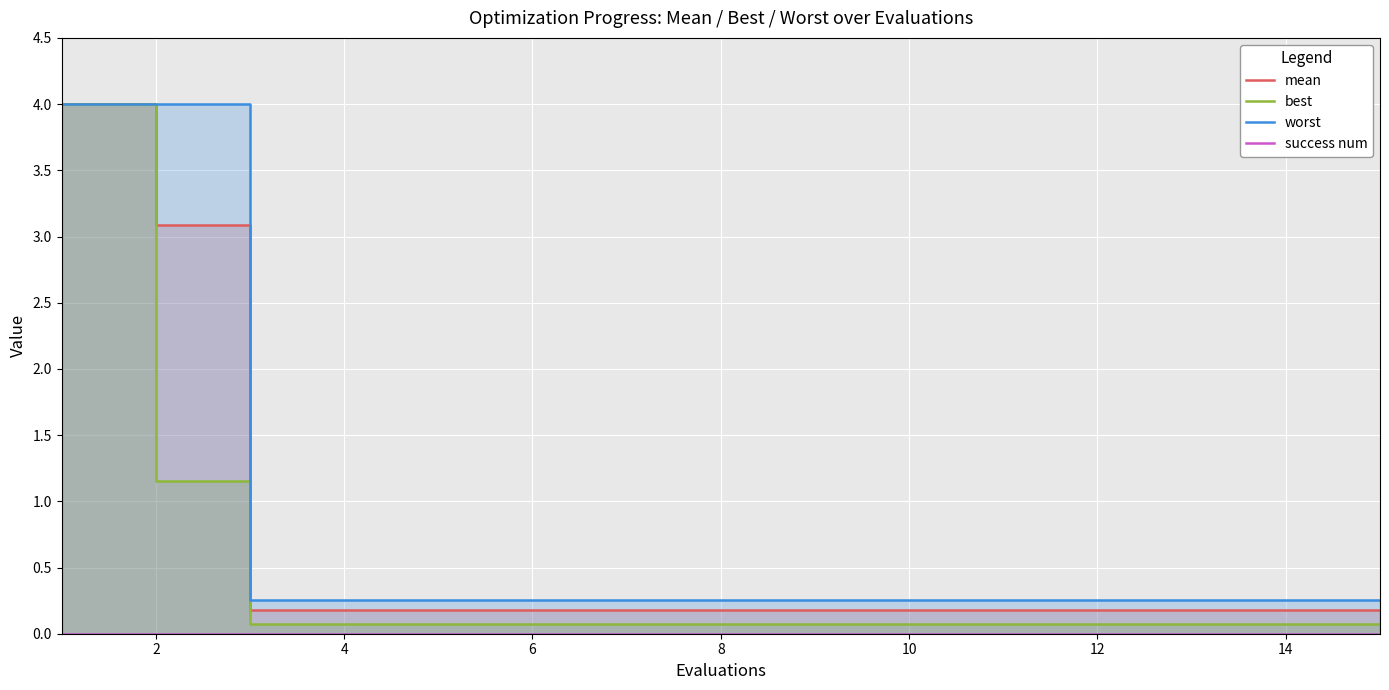

What is the difference between the maximum and second lowest values in the best series?

3.9